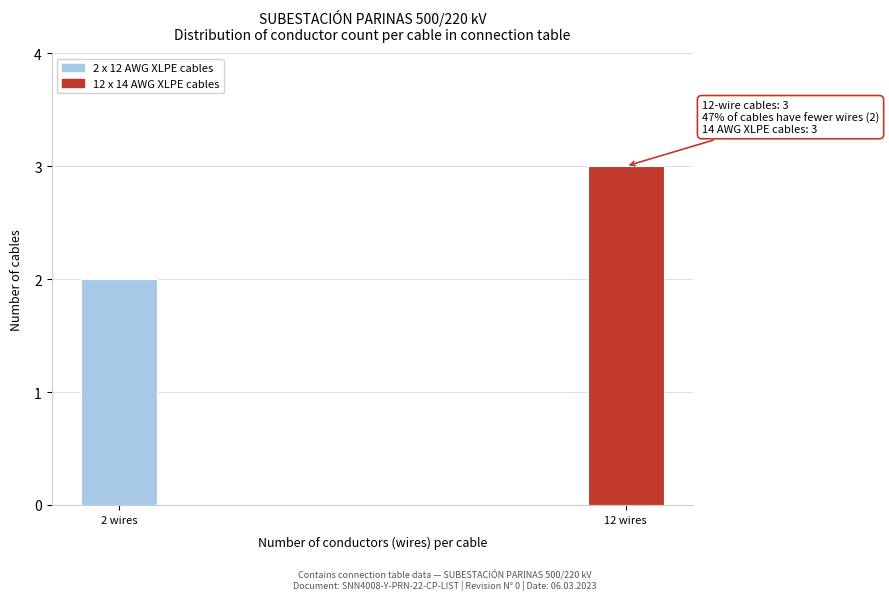

Reading right to left, transcribe all the data shown in this chart.

3	2